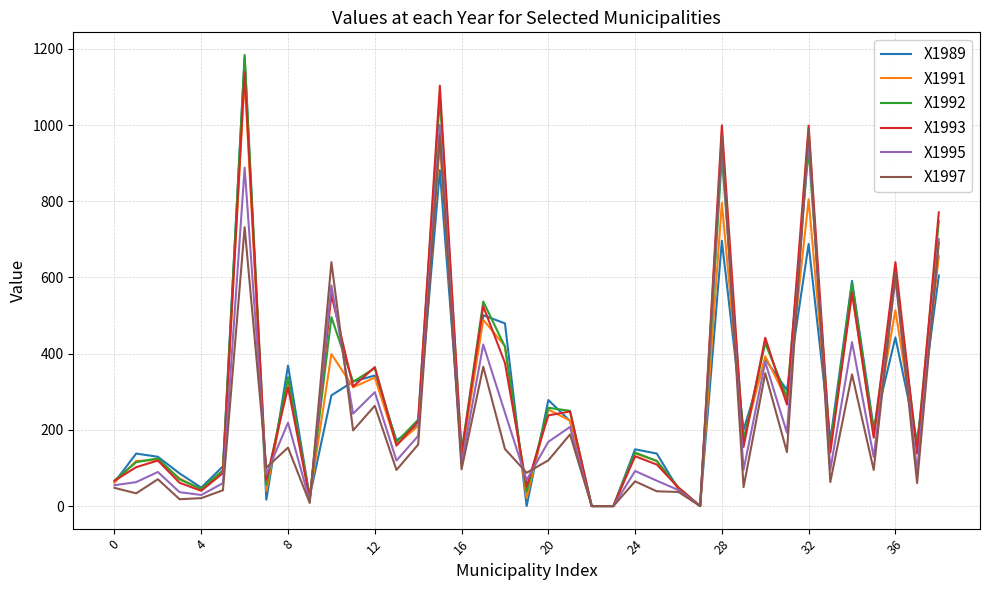

What are all the series names shown in the legend?

X1989, X1991, X1992, X1993, X1995, X1997